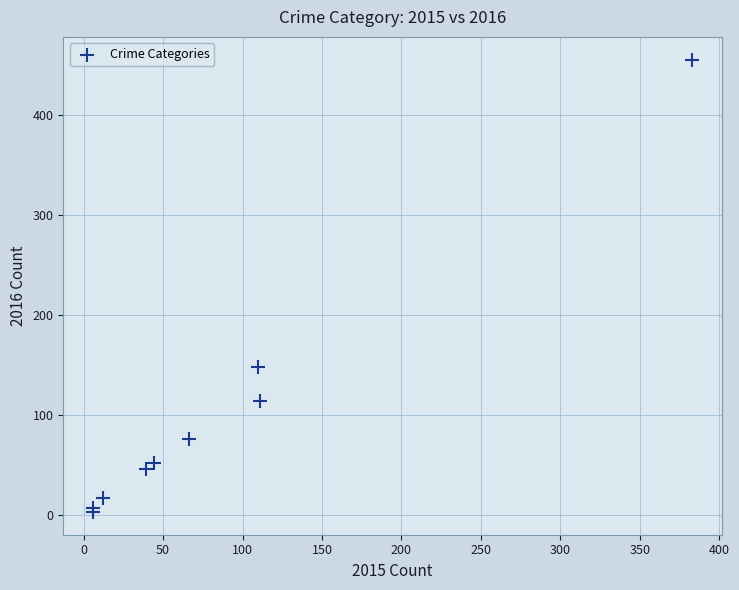

What Y value in the scatter plot is closest to 229?

148